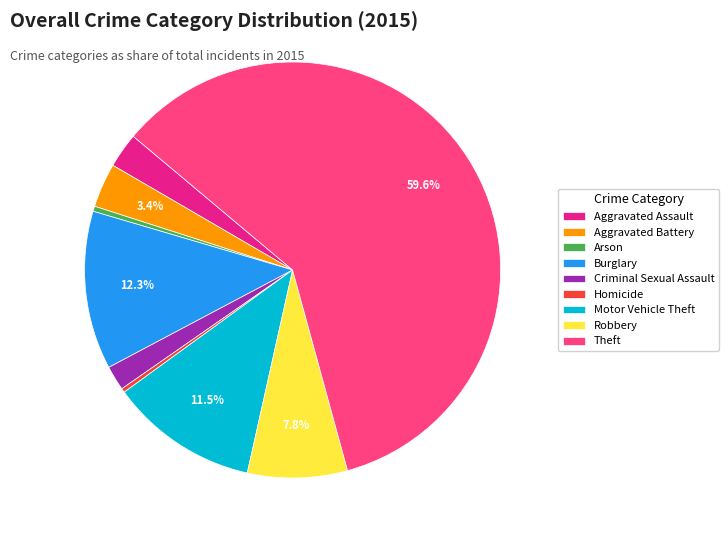

Which slice is the largest?

Theft